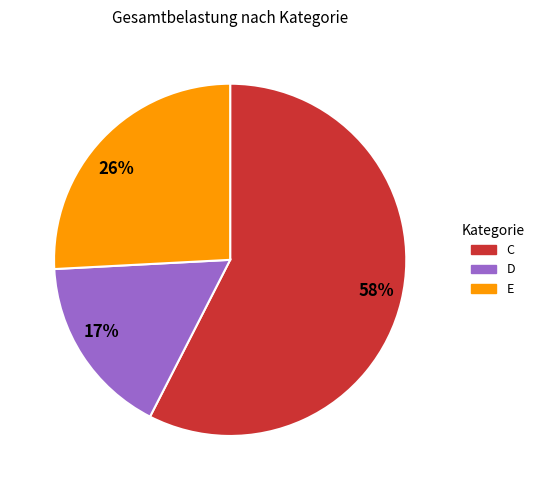

To the nearest percent, what is the average slice percentage?

33%